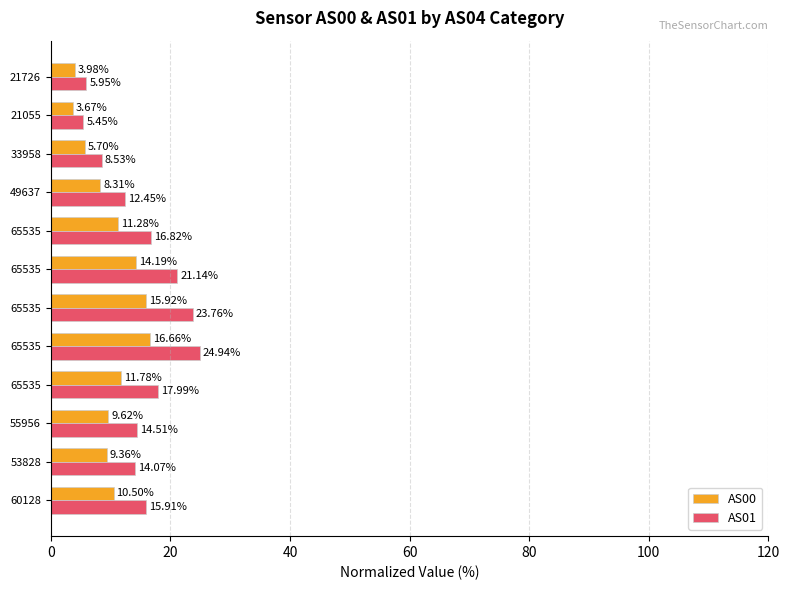

What are all the series names shown in the legend?

AS00, AS01